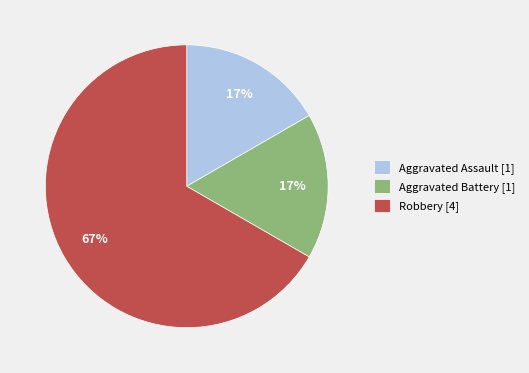

Does Aggravated Battery account for over 50% of the chart?

No